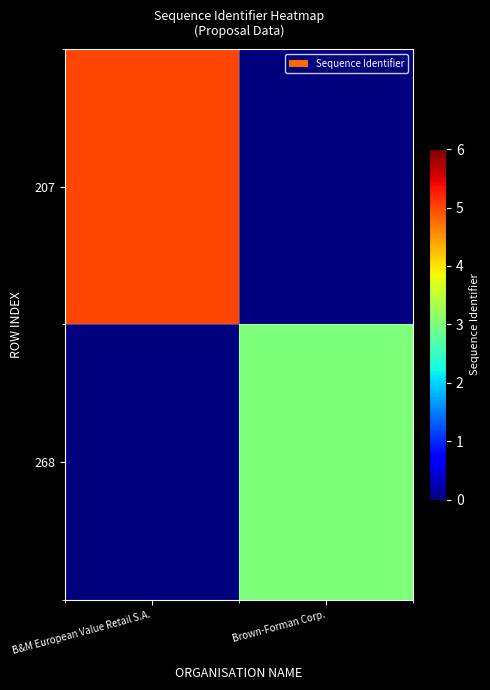

Rank the series by their maximum value, from lowest to highest.

268, 207